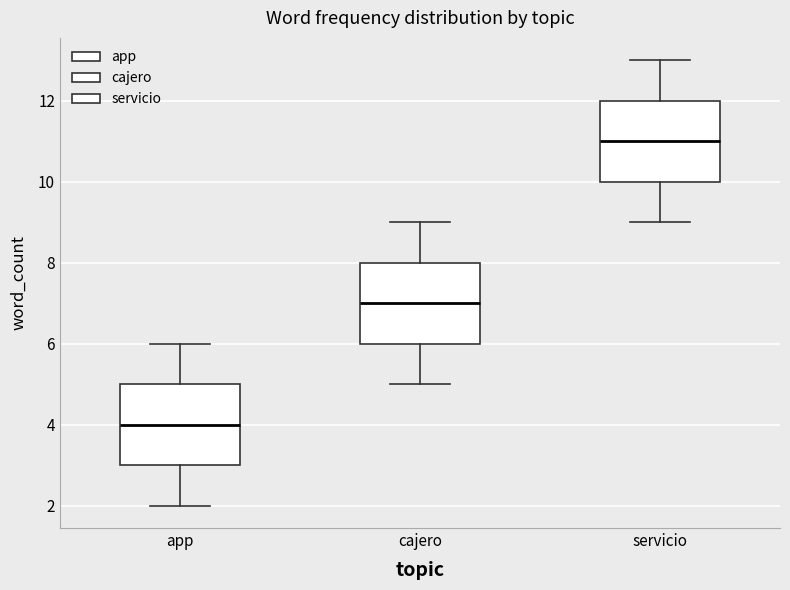

Which box's median line is the highest?

servicio